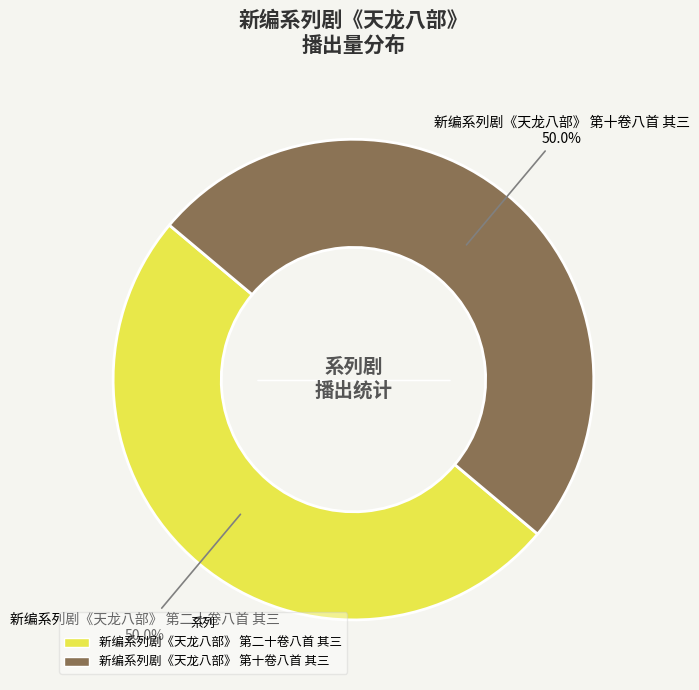

To the nearest percent, what portion does 新编系列剧《天龙八部》 第二十卷八首 其三 represent?

50%